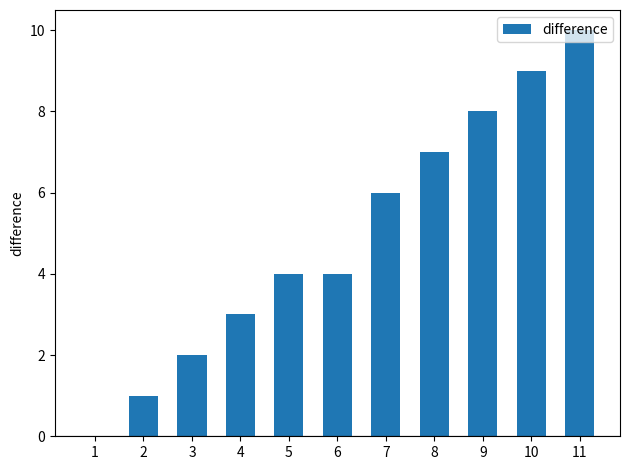

What is the change in value from 4 to 8?

+4